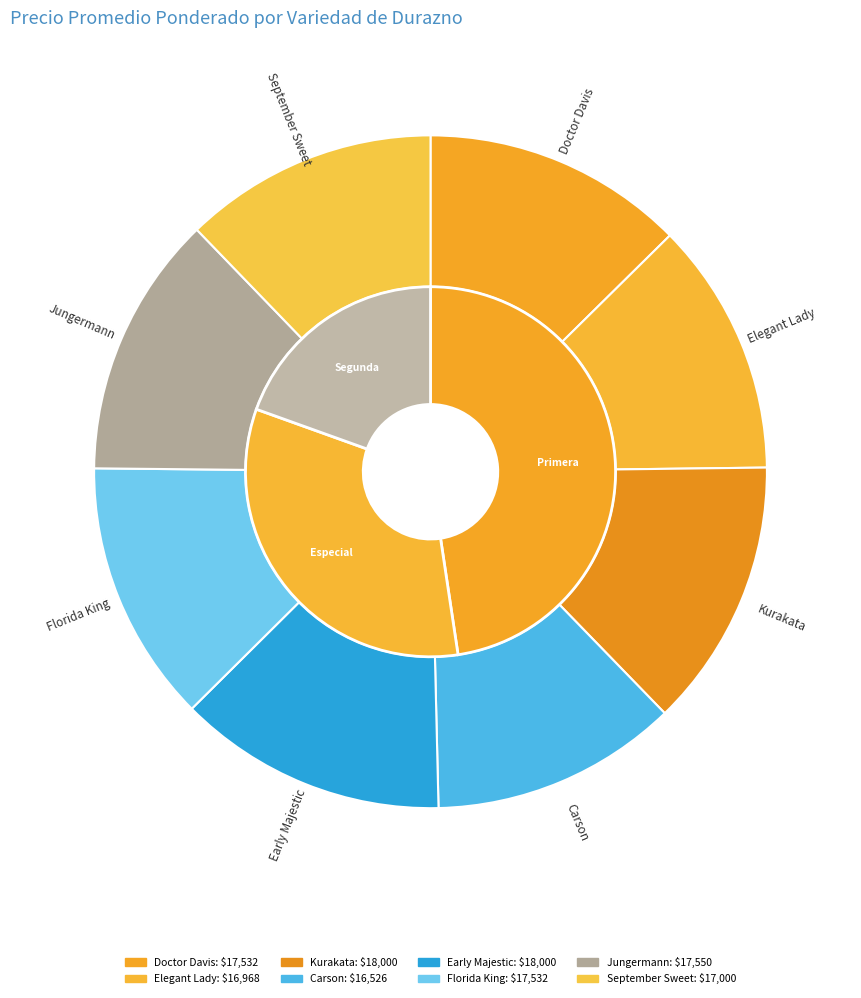

Is it true that Jungermann is 24% of the pie?

False